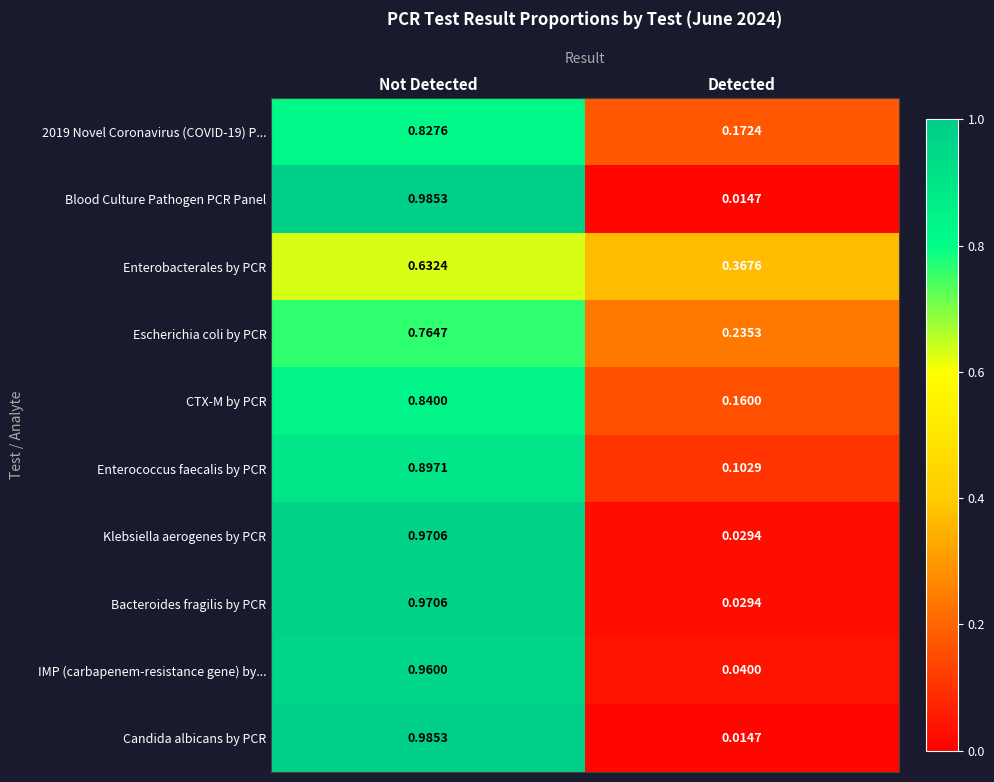

List the labels in order of Blood Culture Pathogen PCR Panel value, largest first.

Not Detected, Detected